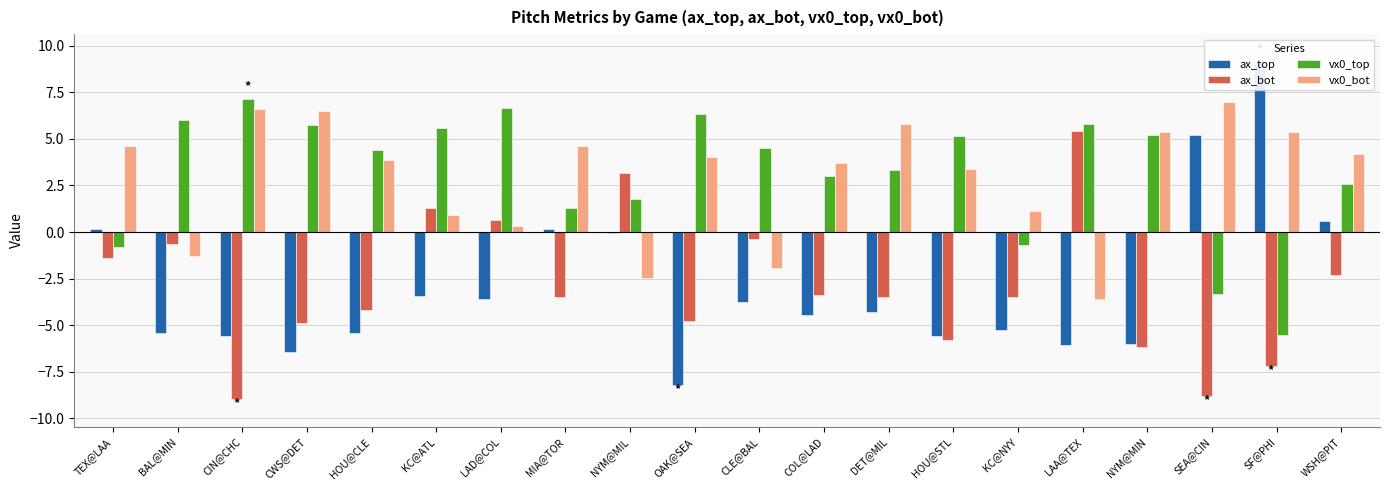

At how many categories does at least one series exceed -4?

20